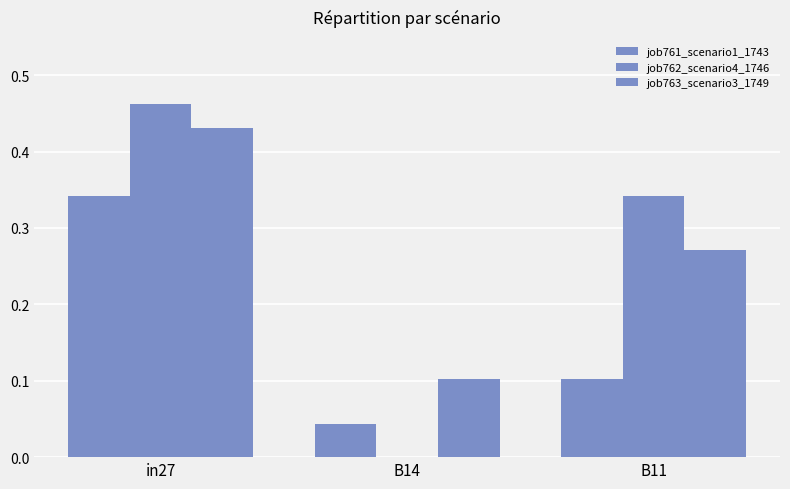

Are the bars horizontal?

No